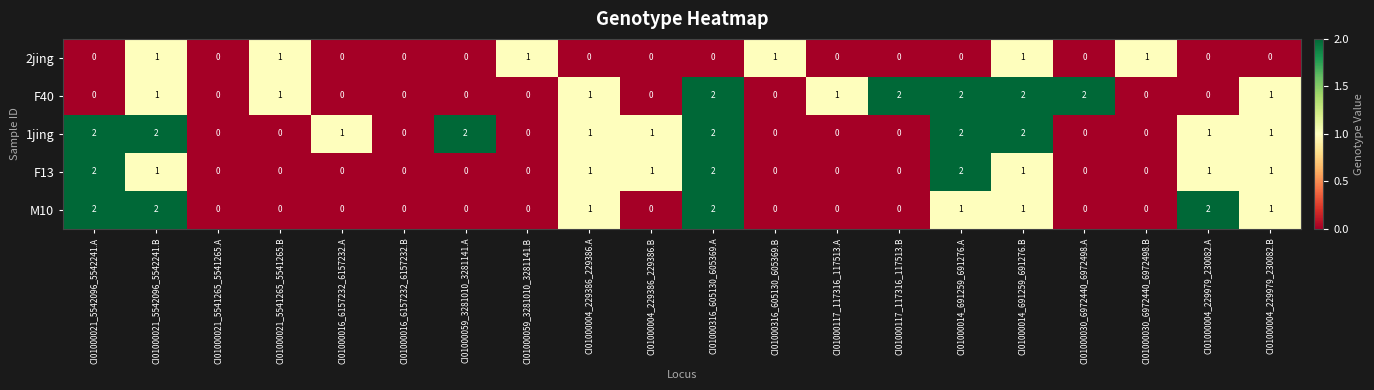

How many distinct data groups are displayed?

5